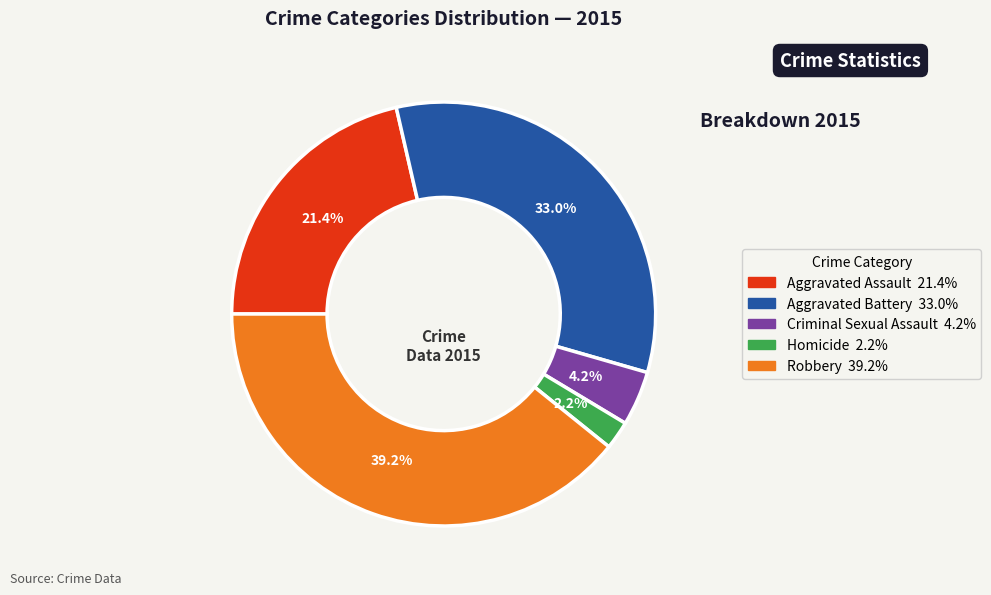

To the nearest percent, what percentage of the pie is Aggravated Battery?

33%